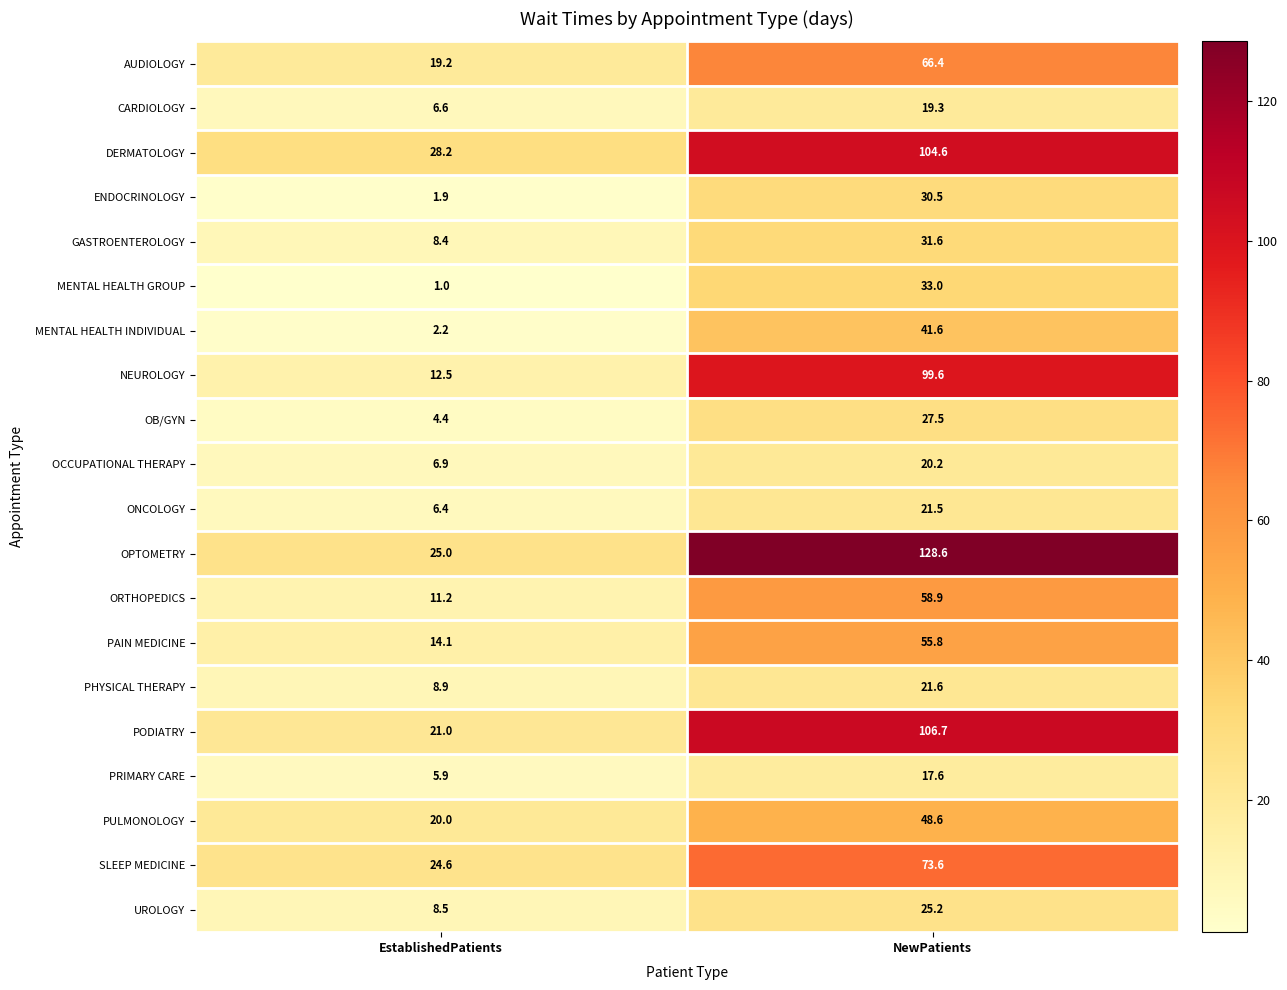

Is the value of PRIMARY CARE at NewPatients greater than the value of OCCUPATIONAL THERAPY at NewPatients?

No